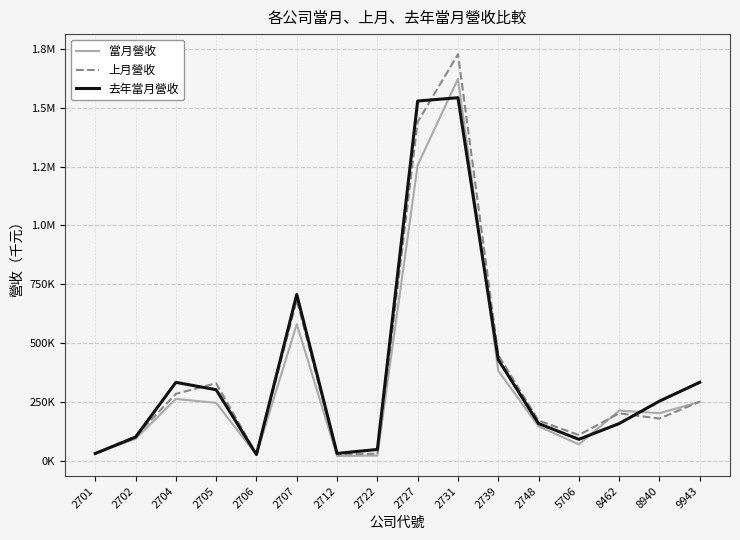

Is this an area chart (filled region under the line)?

No